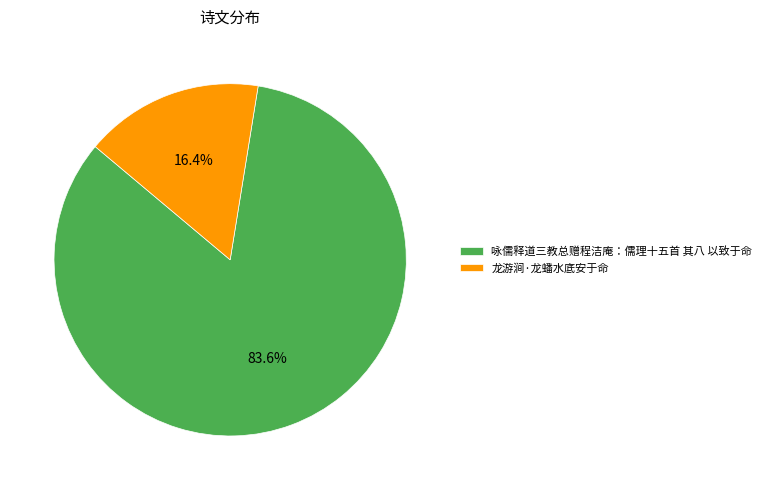

What percentage is the 龙游涧·龙蟠水底安于命 slice, to the nearest percent?

16%